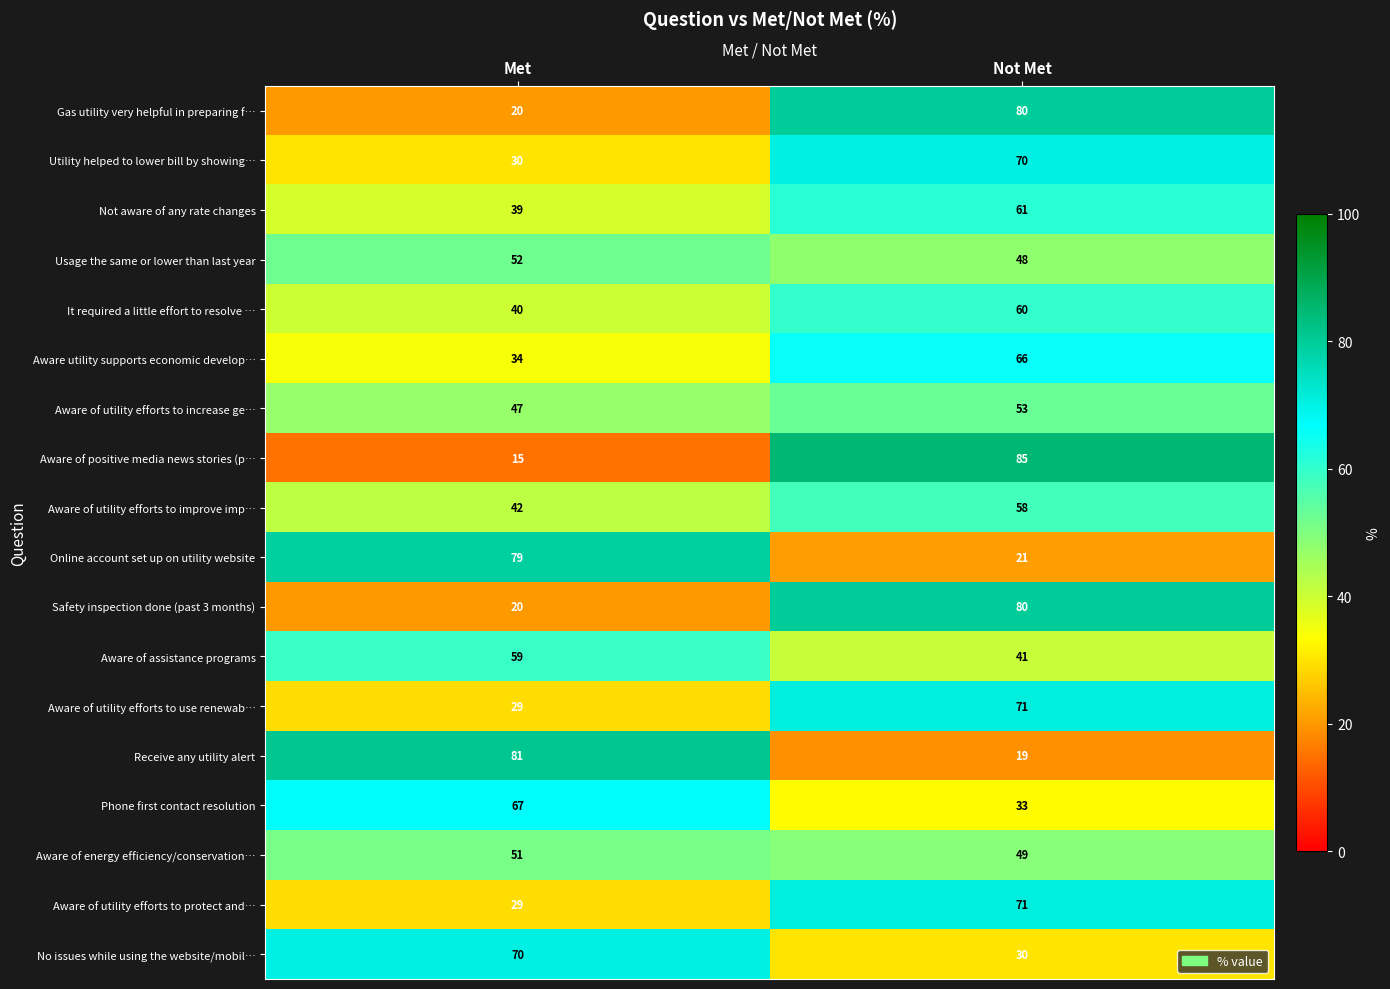

What is the difference between the highest and lowest values at Not Met?

66